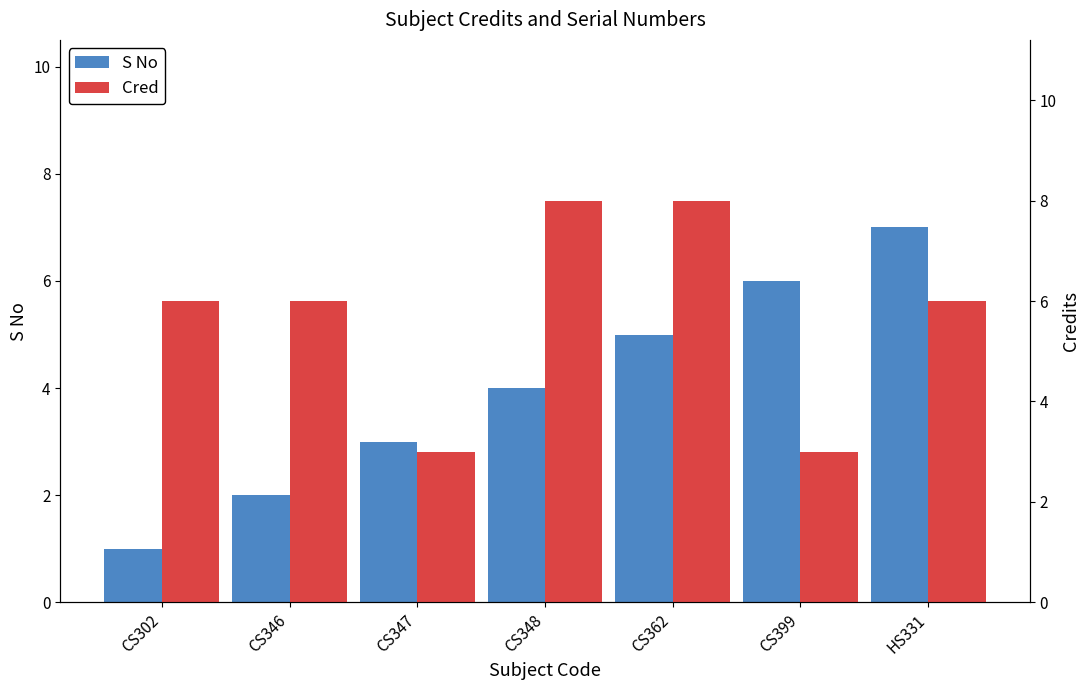

Read the Cred value at CS347.

3